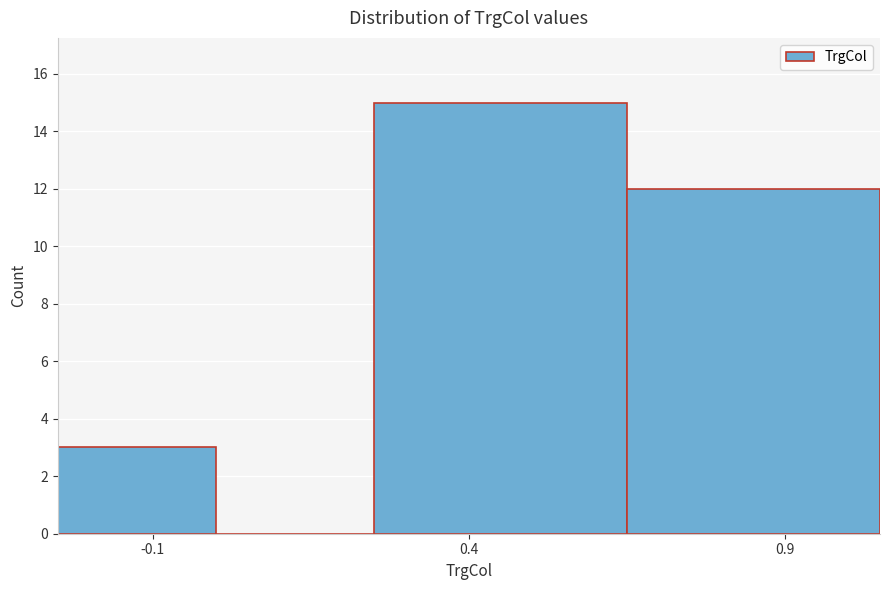

Reading left to right, transcribe this chart: for each bar, give the range it covers on the x-axis and its height. The values are not printed on the chart, so give them approximately, as read against the axis.

-0.25 to 0.00: 3
0.00 to 0.25: 0
0.25 to 0.65: 15
0.65 to 1.05: 12